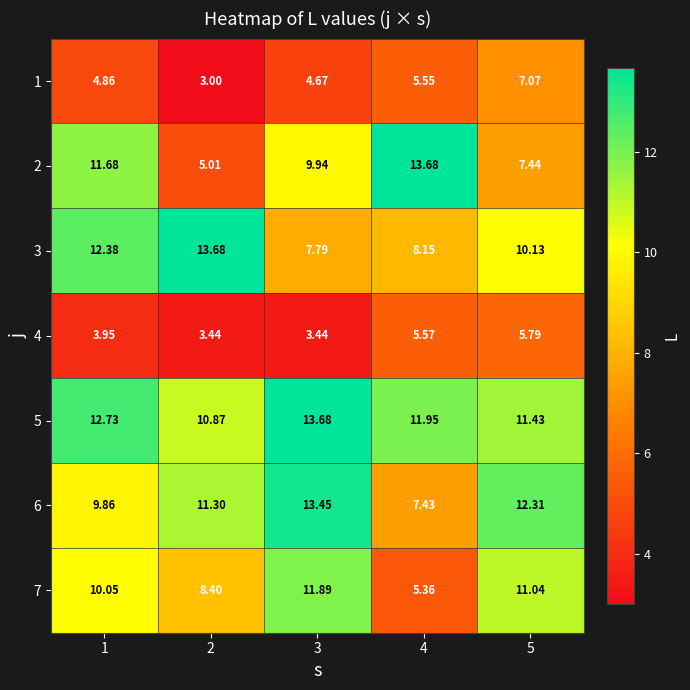

Count the number of categories in the chart.

5